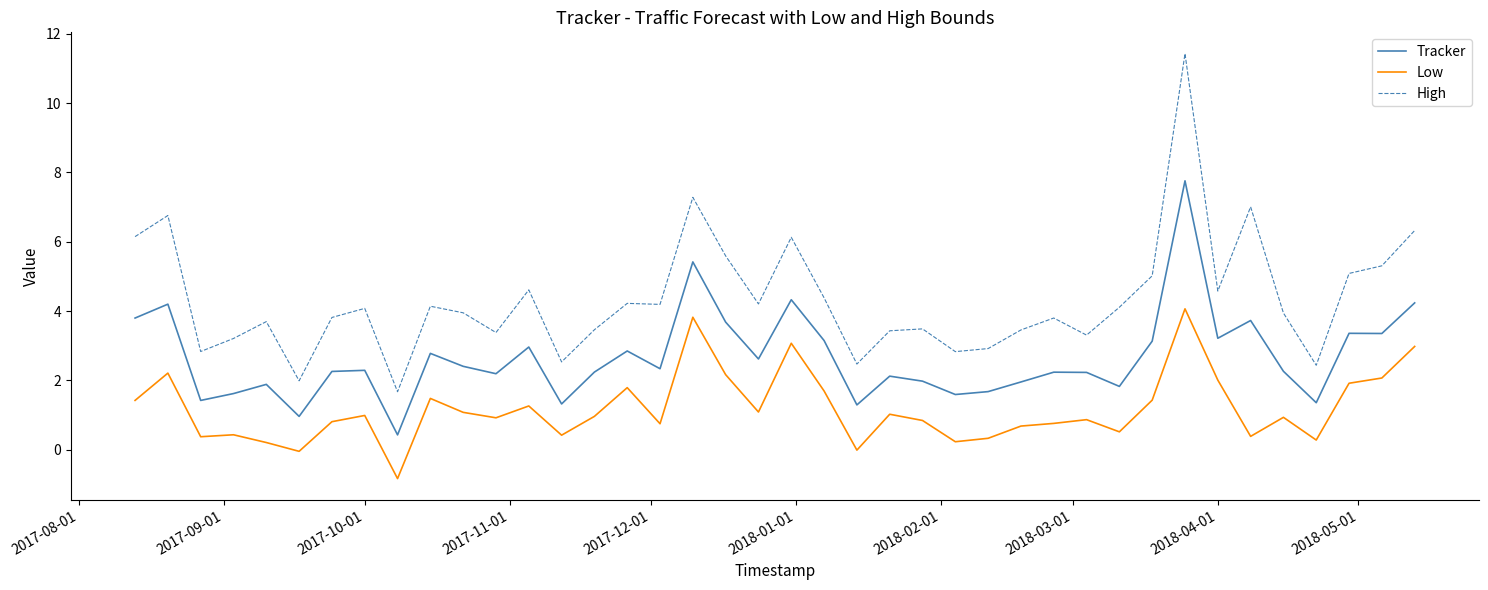

Which series has the largest total across all categories?

High